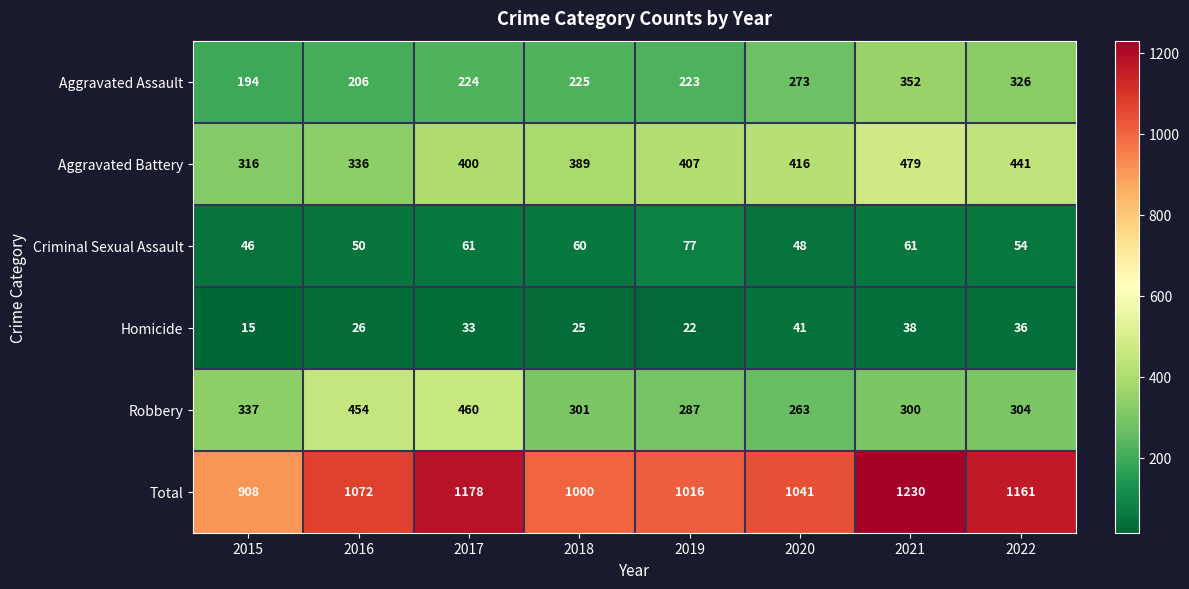

What is the difference between the highest and lowest values at 2022?

1125